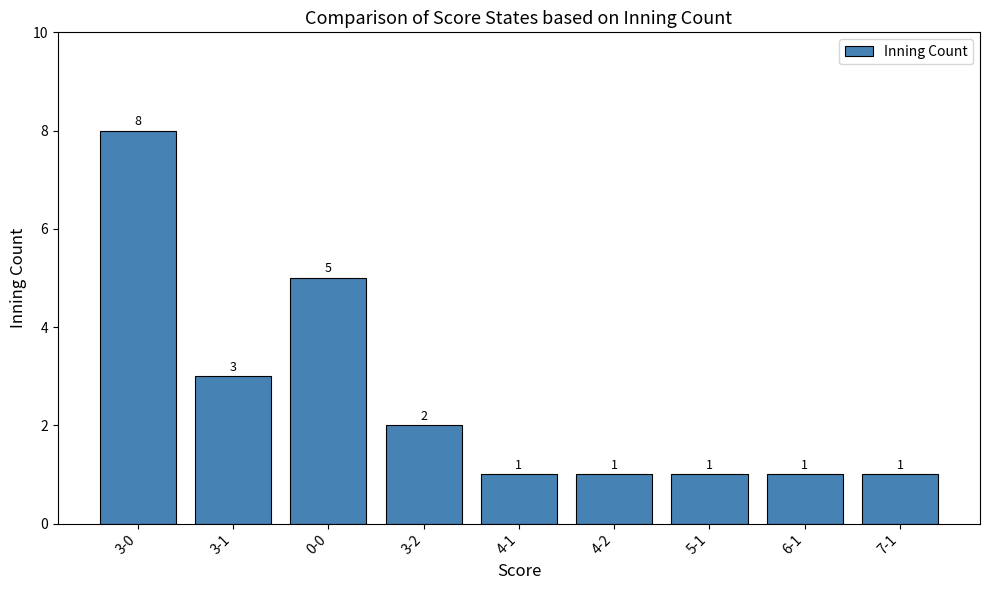

Which label corresponds to the largest value in the chart?

3-0